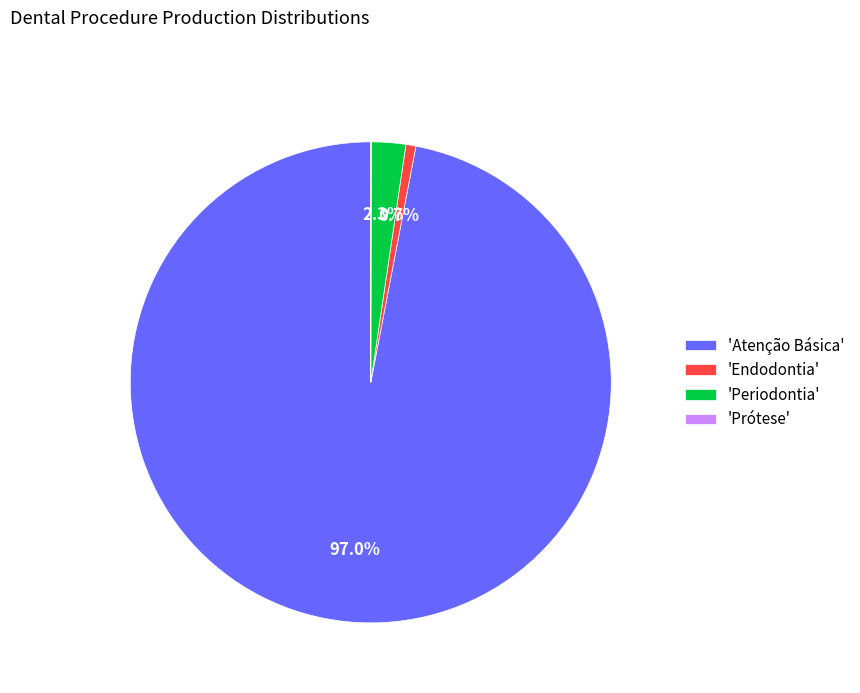

Between 'Periodontia' and 'Atenção Básica', which is larger?

'Atenção Básica'